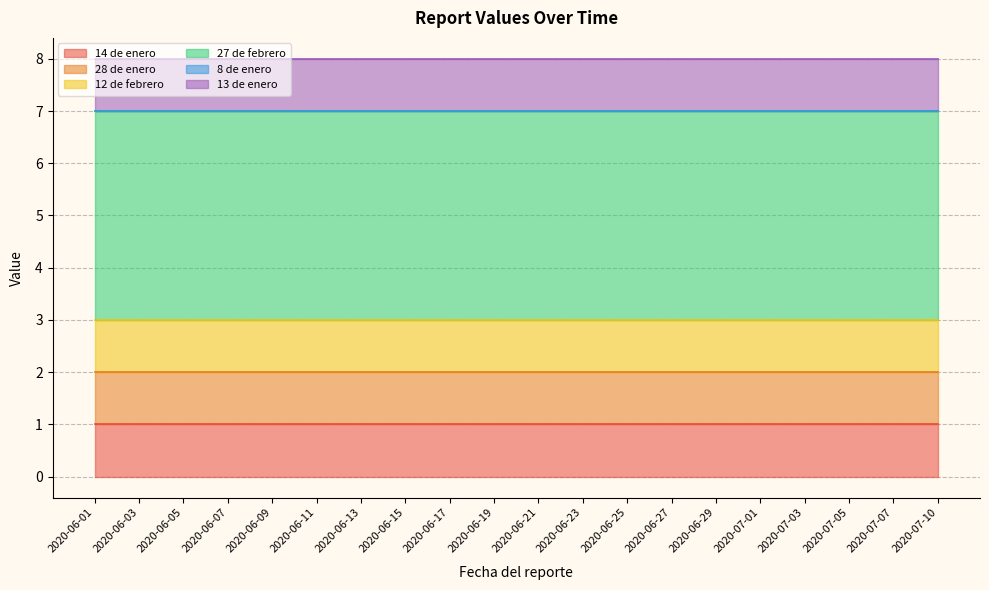

What is the label of the 2nd point from the right?

2020-07-07